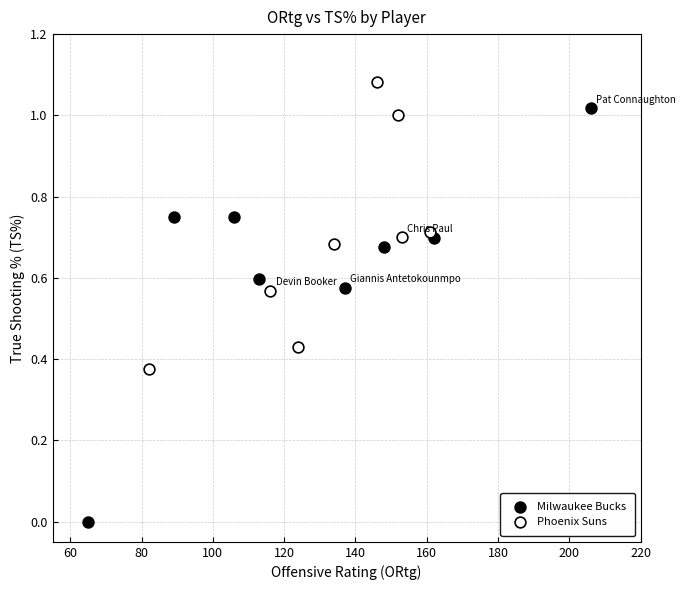

Which series has the largest Y range (max minus min)?

Milwaukee Bucks